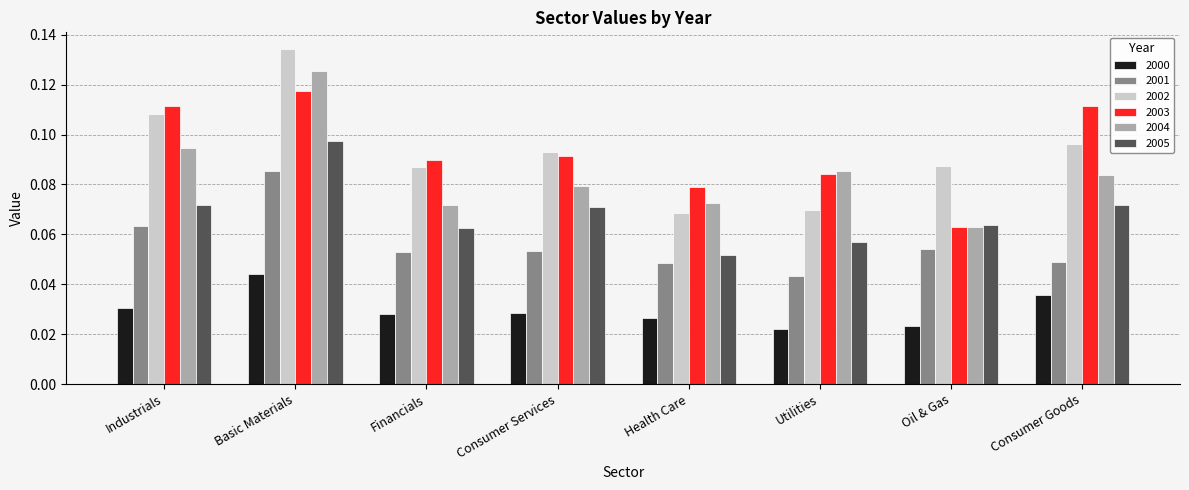

What is the sum of all 2004 values?

0.7